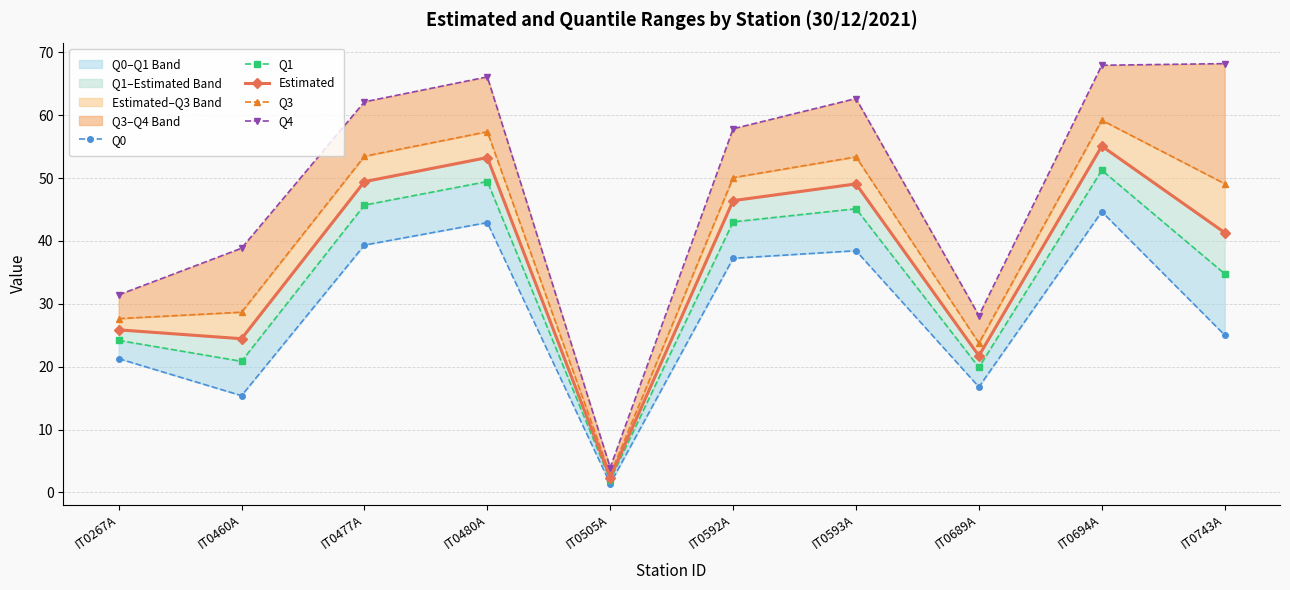

How many lines are shown in the chart?

5